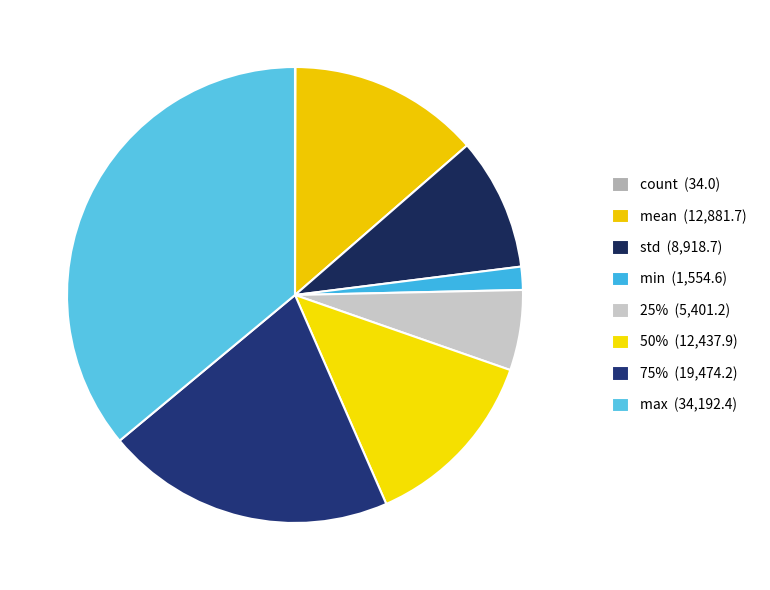

To the nearest percent, what is the difference between the 25% and 50% slice percentages?

7%